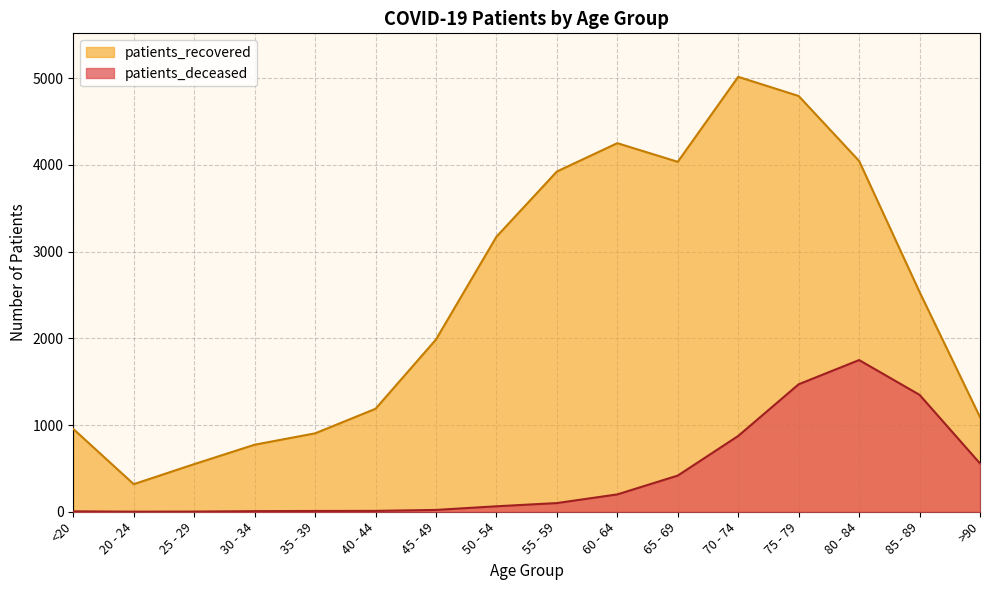

What is the sum of the patients_deceased values at 40 - 44 and 45 - 49?

31